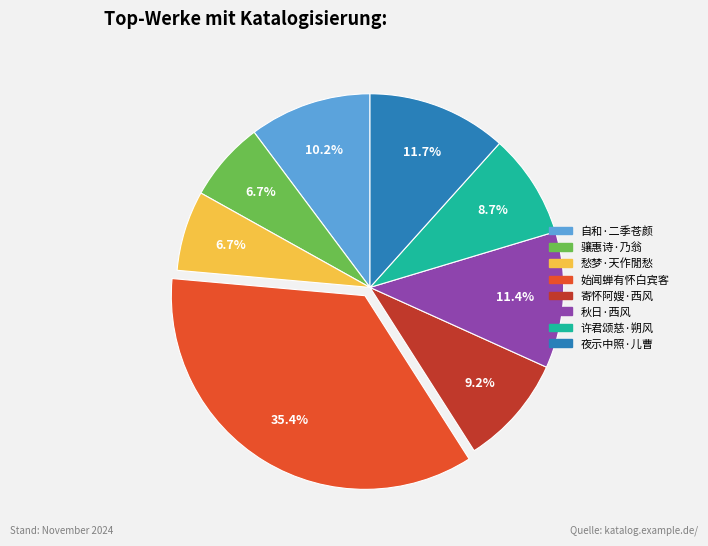

Count the number of slices in the pie.

8